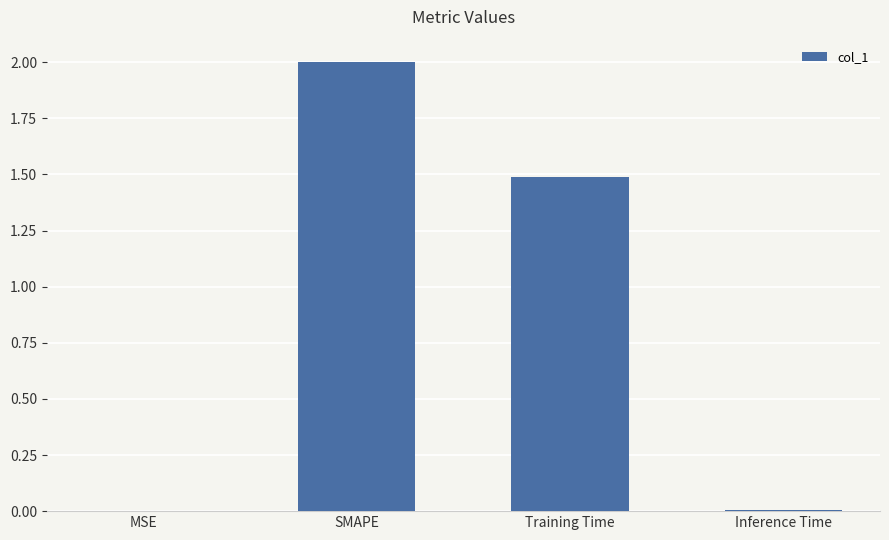

Which has a higher value, Training Time or SMAPE?

SMAPE